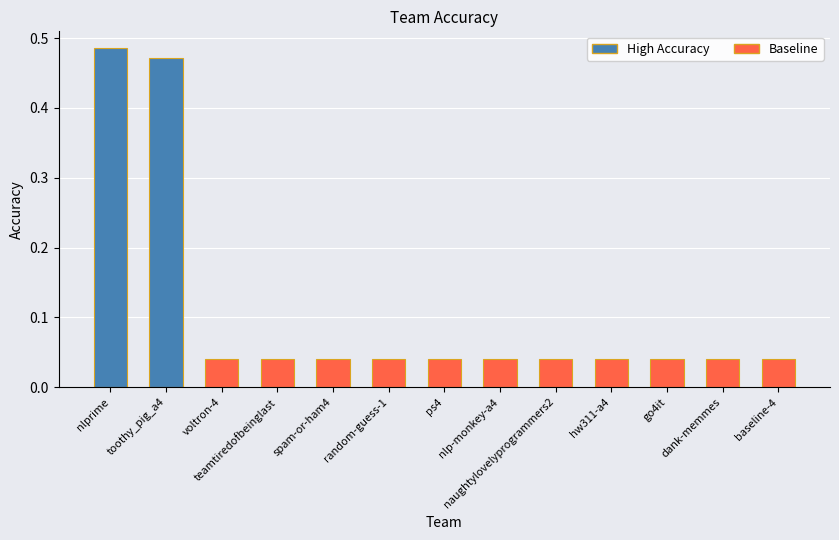

What is the sum of the values at teamtiredofbeinglast and go4it?

0.1